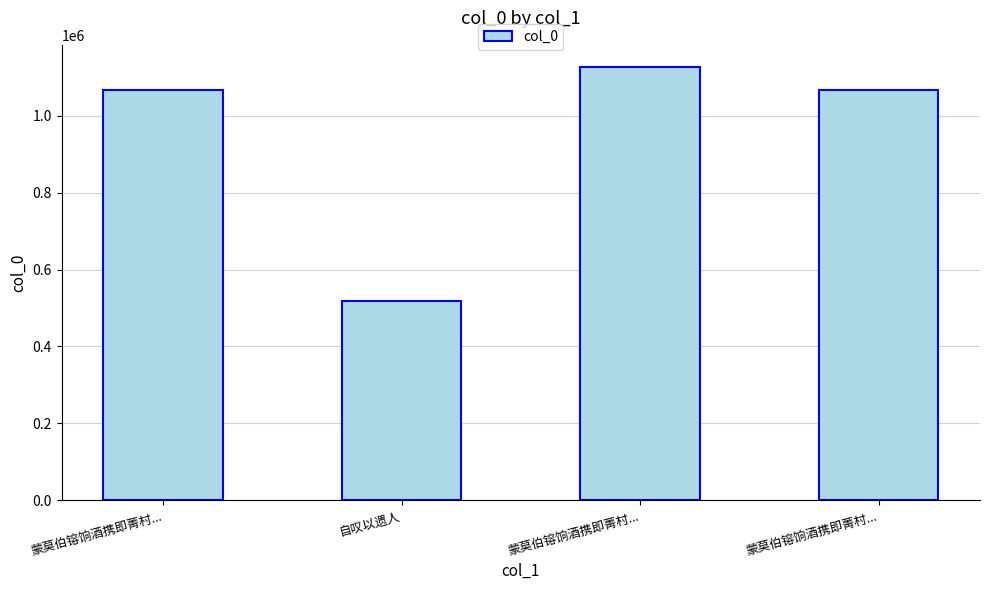

How many values are below 1066548?

2